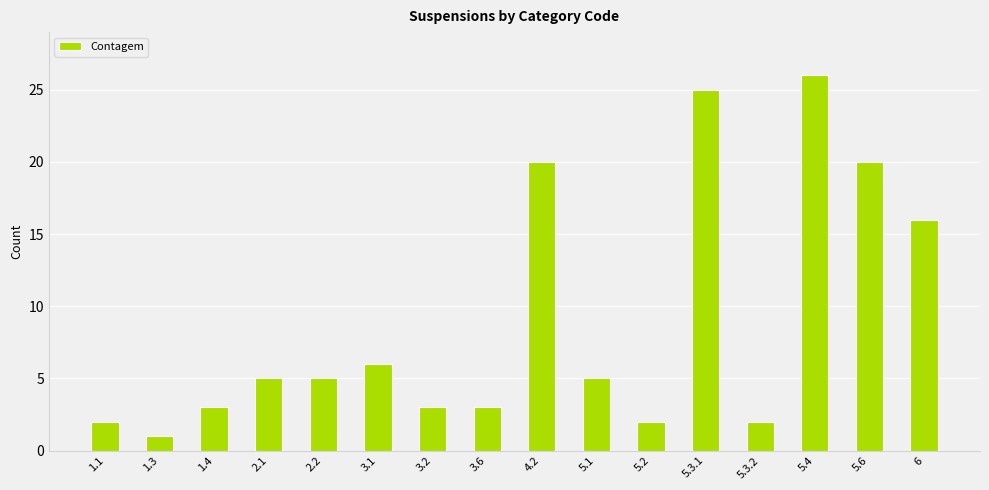

What is the average value?

9